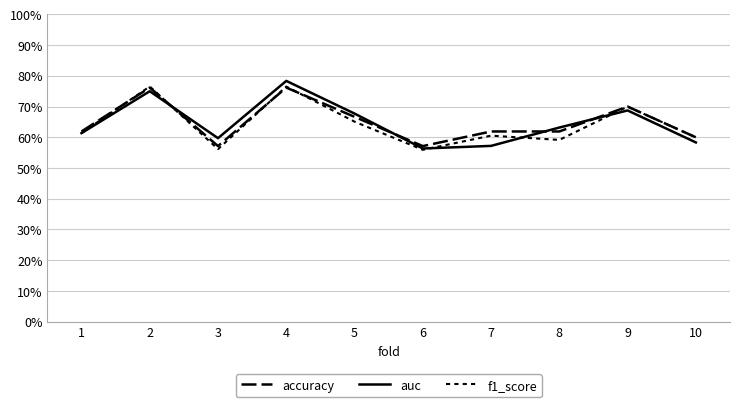

Does the chart have visible grid lines?

Yes